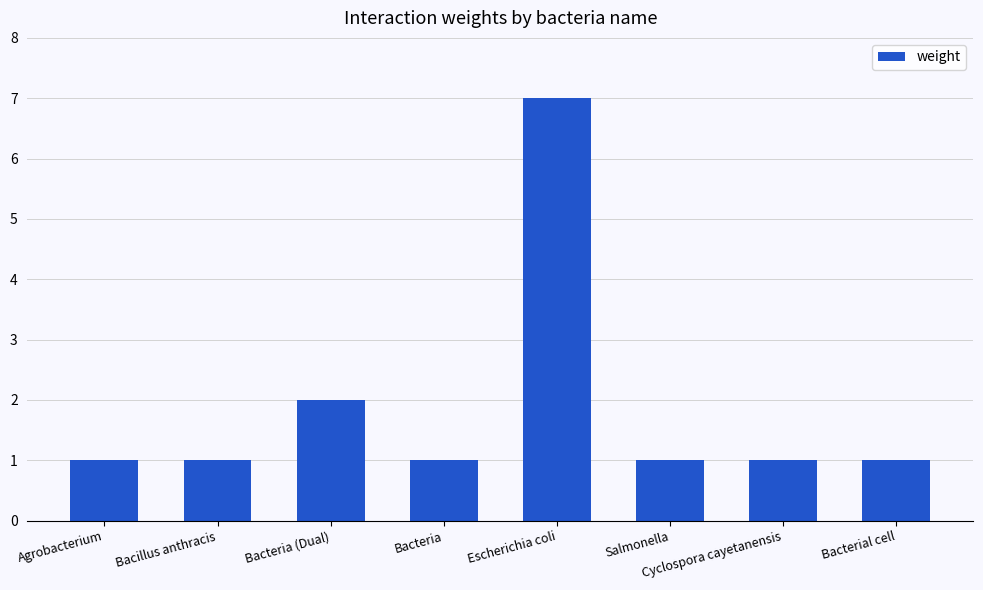

Count the values in the range 1 to 2.

7